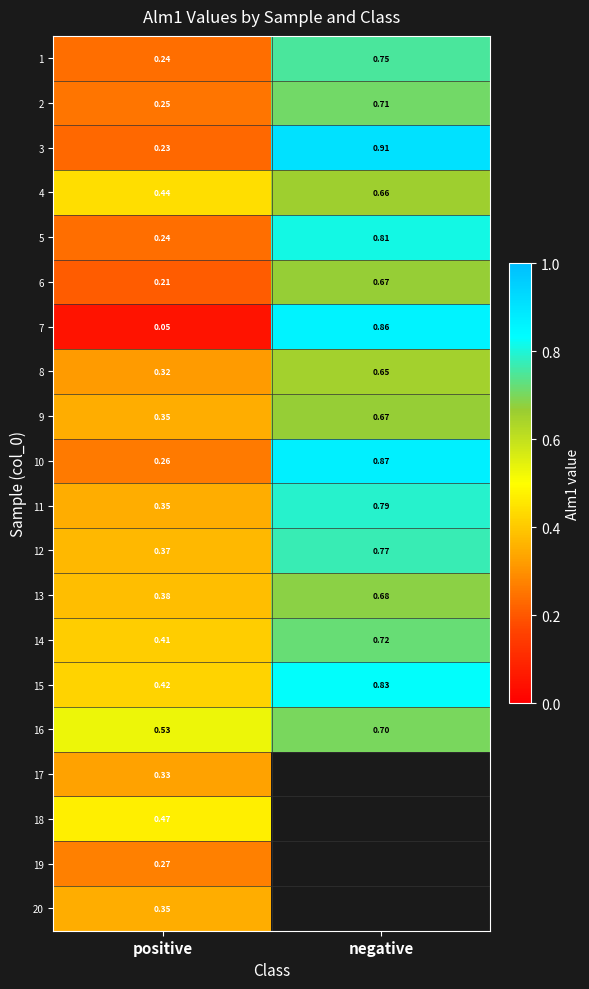

What is the approximate value of 4 at negative?

0.7